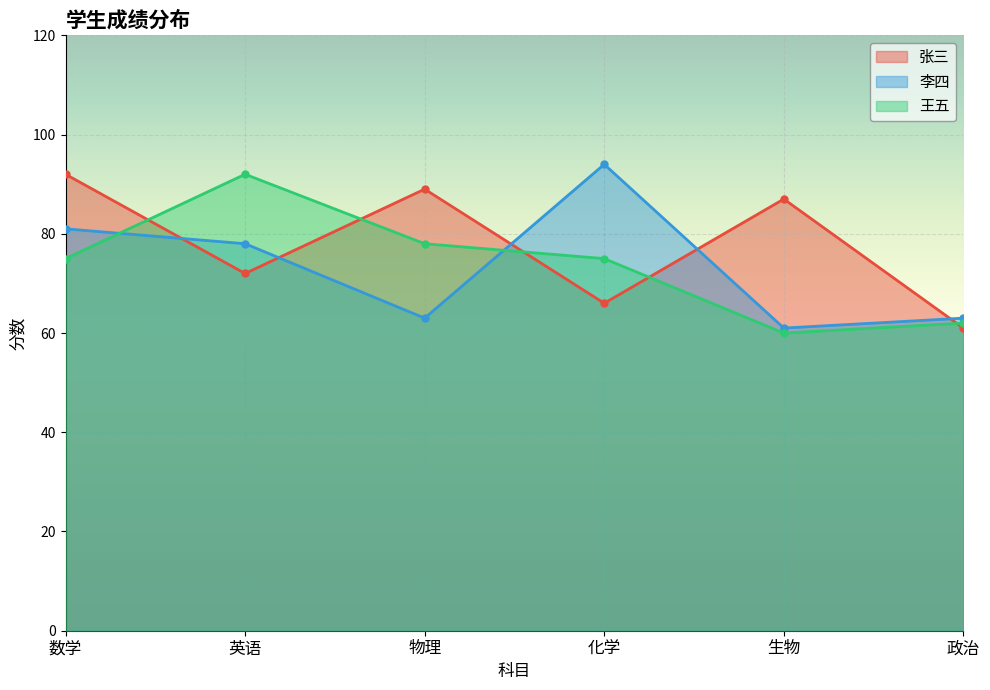

What is the label of the 1st point from the left?

数学